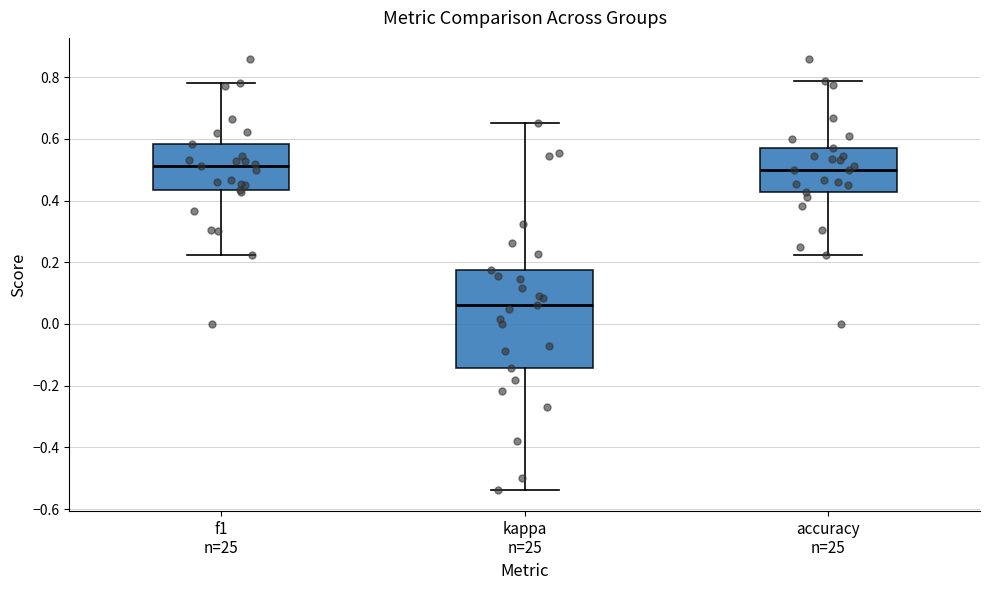

Reading left to right, read every box against the y-axis: the position of its median line, the range the box covers, and the ends of its whiskers. The values are not printed on the chart, so give them approximately, as read against the axis.

f1 n=25: median 0.52, box 0.44 to 0.58, whiskers 0.22 to 0.78
kappa n=25: median 0.06, box -0.14 to 0.18, whiskers -0.54 to 0.66
accuracy n=25: median 0.50, box 0.42 to 0.58, whiskers 0.22 to 0.78